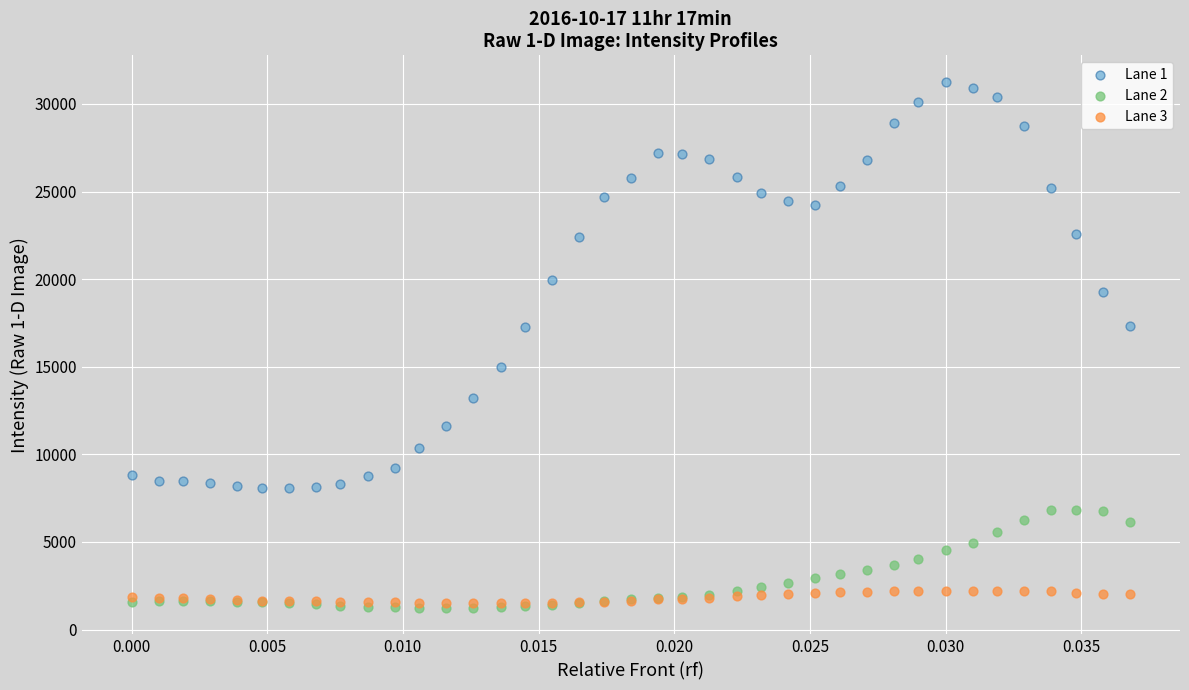

Which series has the widest spread of Y values?

Lane 1